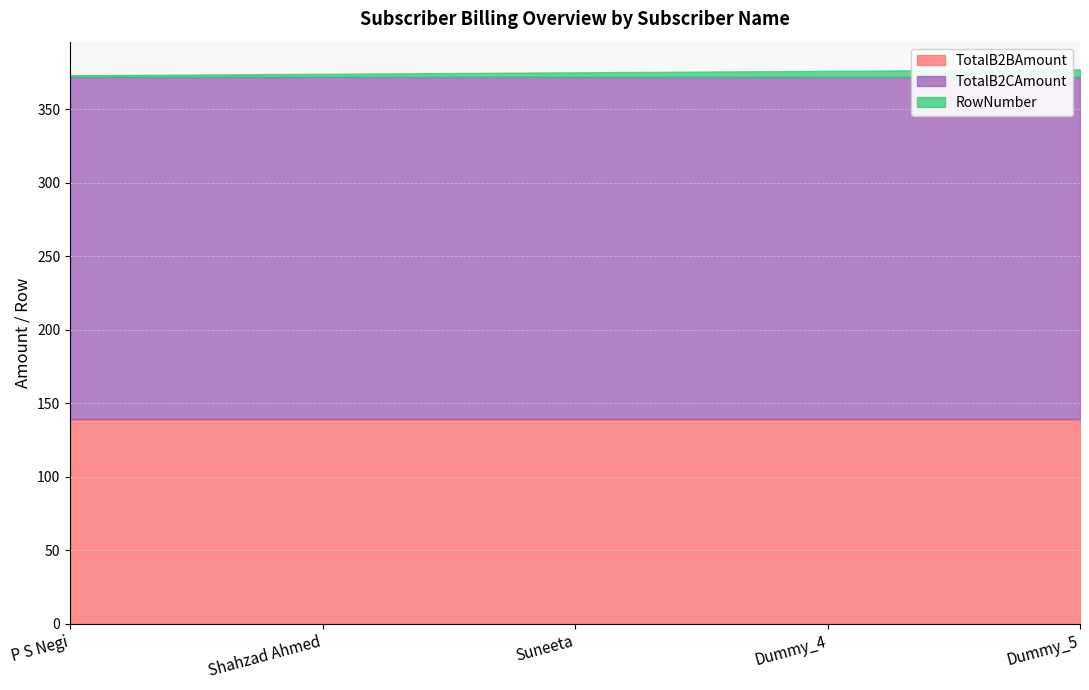

At Dummy_5, list the series in order from smallest to largest.

RowNumber, TotalB2BAmount, TotalB2CAmount